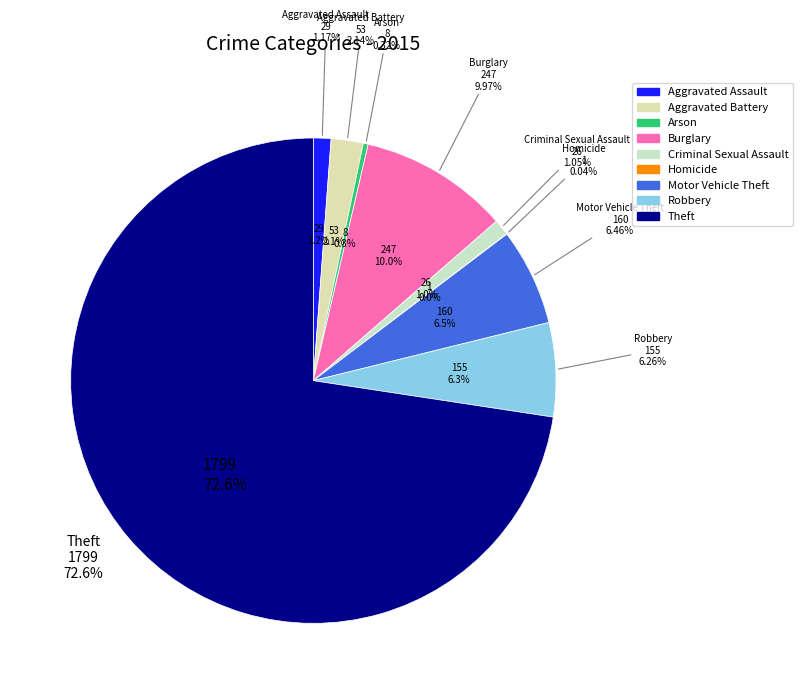

How many slices are in this pie chart?

9